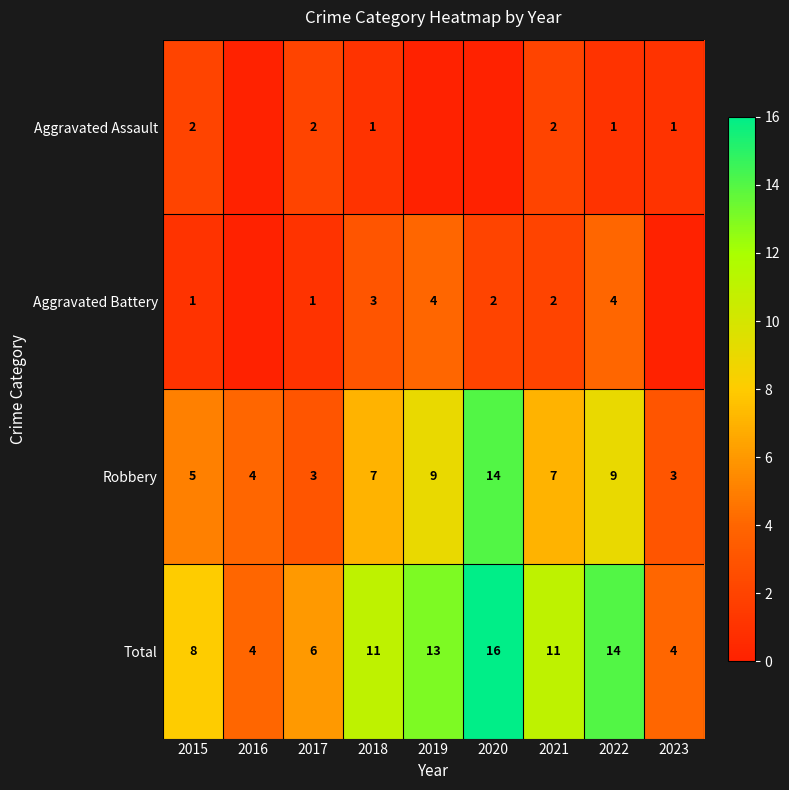

Is it true that Robbery equals 3 at 2023?

True